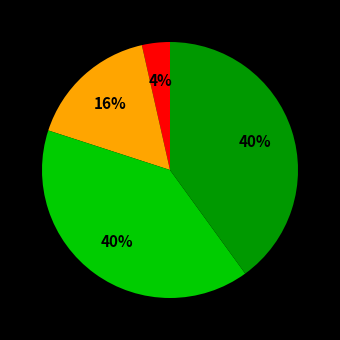

To the nearest percent, what is the average slice percentage?

25%